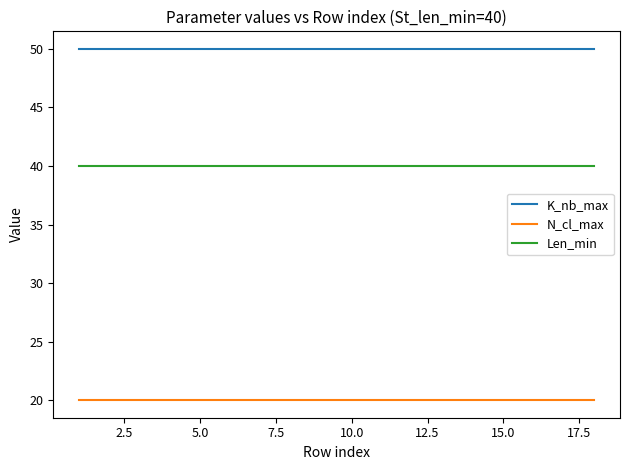

Which series has the largest total across all categories?

K_nb_max